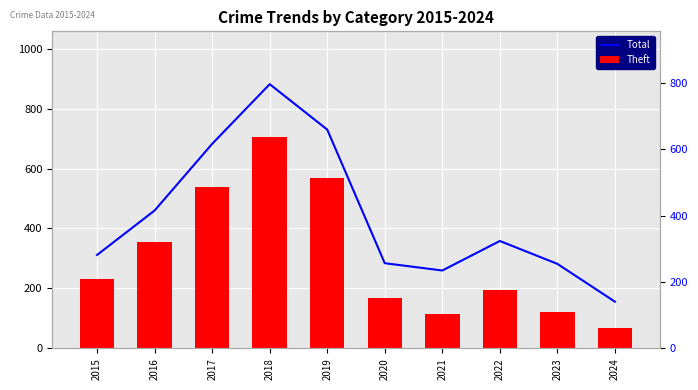

What are all the series names shown in the legend?

Theft, Total